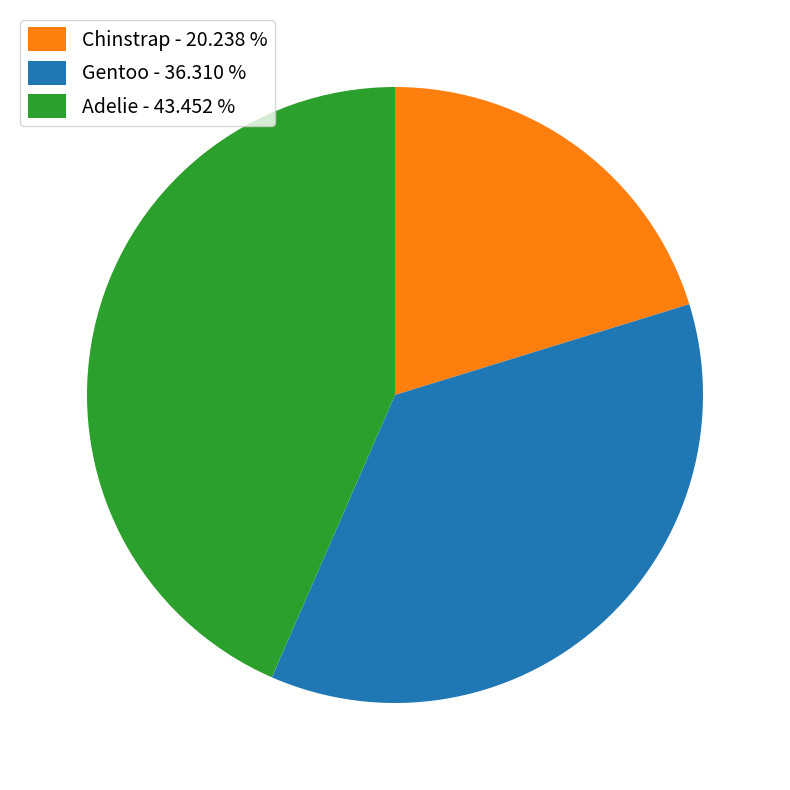

Rank the categories by value from highest to lowest.

Adelie, Gentoo, Chinstrap